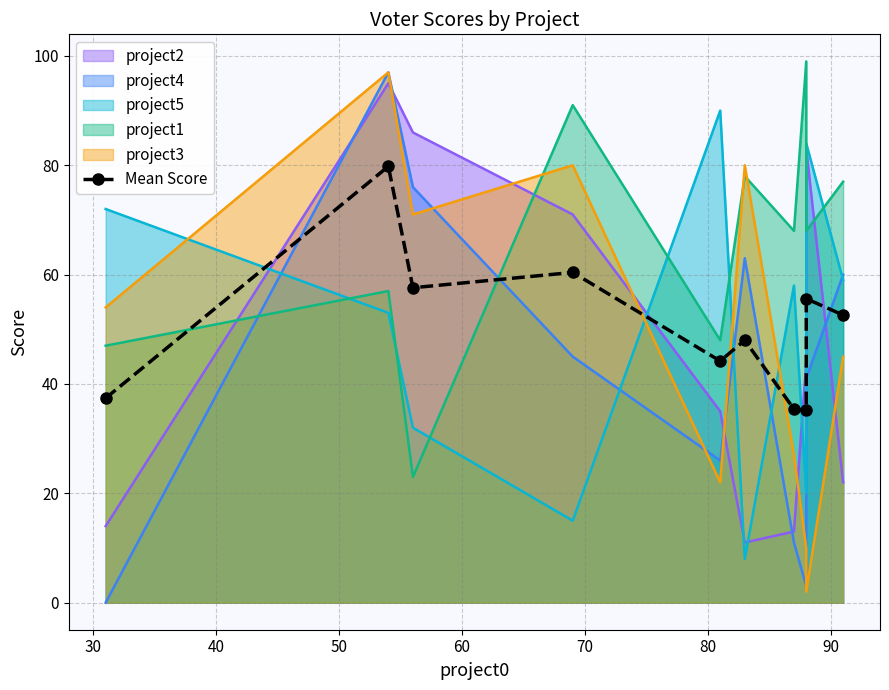

How many data points does each series have?

10